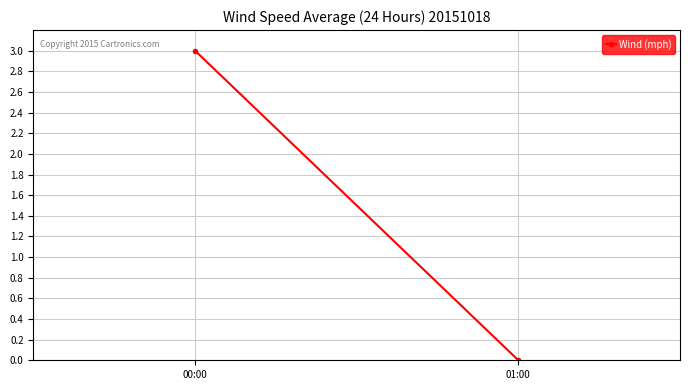

Which has a higher value, 00:00 or 01:00?

00:00